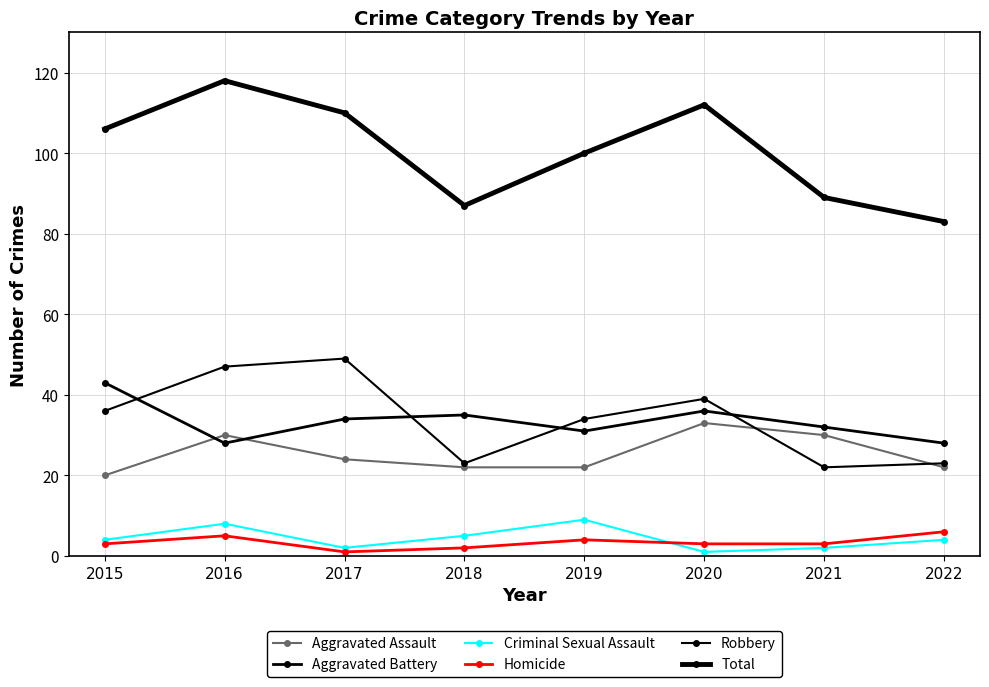

How many series are shown in this chart?

6